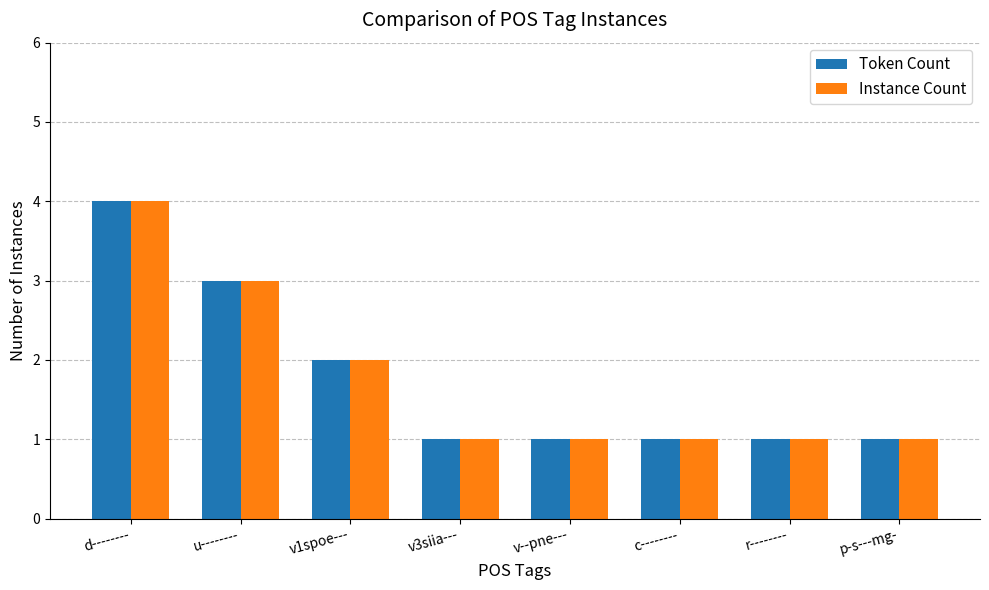

Reading left to right, transcribe all the data shown in this chart.

Token Count: d--------=4	u--------=3	v1spoe---=2	v3siia---=1	v--pne---=1	c--------=1	r--------=1	p-s---mg-=1
Instance Count: d--------=4	u--------=3	v1spoe---=2	v3siia---=1	v--pne---=1	c--------=1	r--------=1	p-s---mg-=1